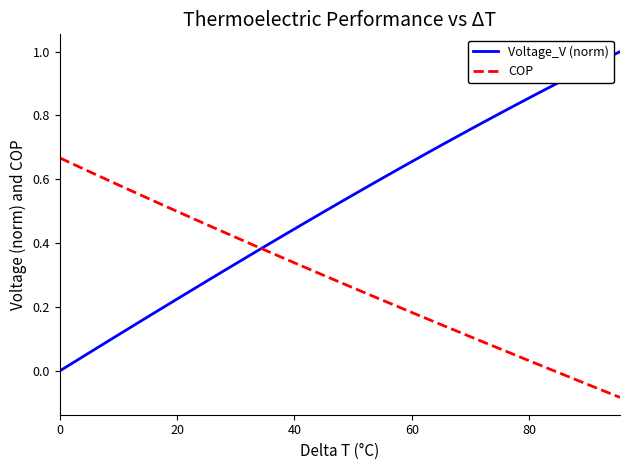

Which series has the largest range (max minus min)?

Voltage_V (norm)